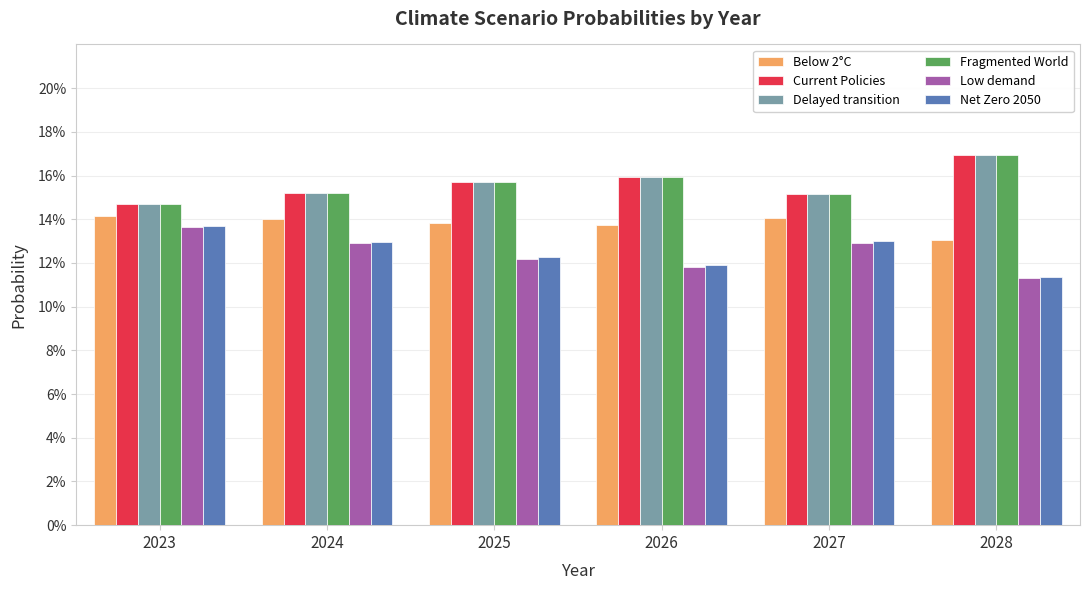

Is the value of Low demand at 2028 greater than the value of Delayed transition at 2028?

No